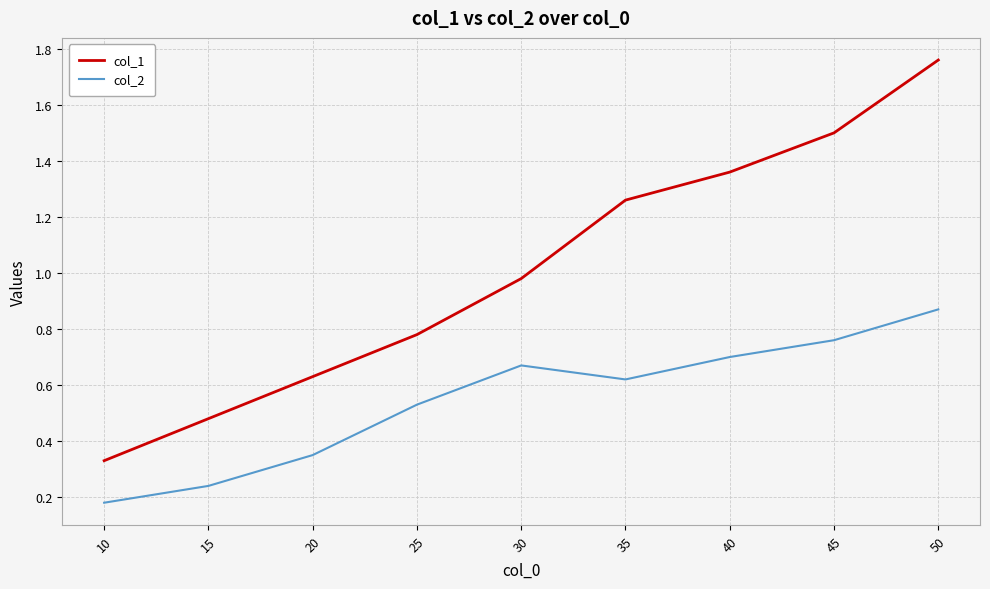

At 30, list the series in order from largest to smallest.

col_1, col_2